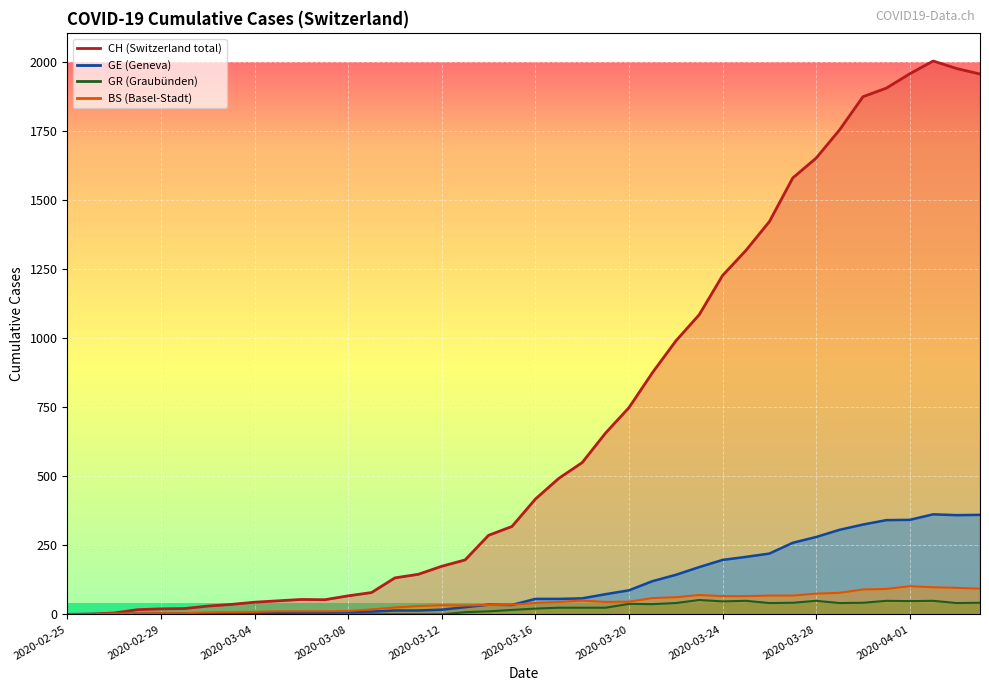

True or false: CH (line) has more than 1 points higher than both neighbors.

True